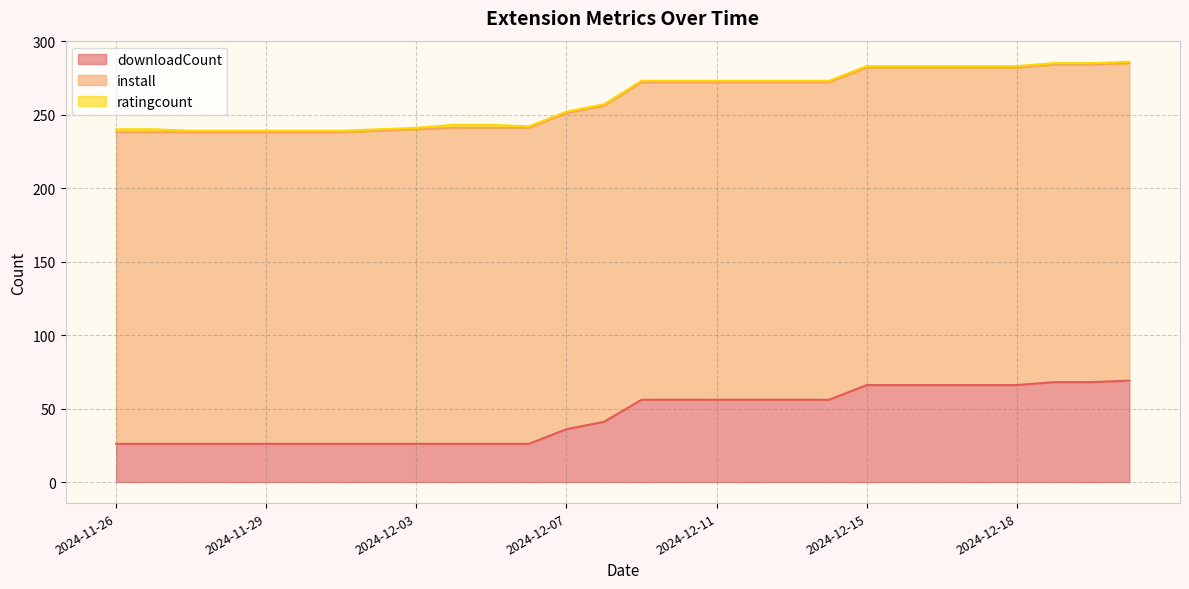

How many lines are shown in the chart?

3